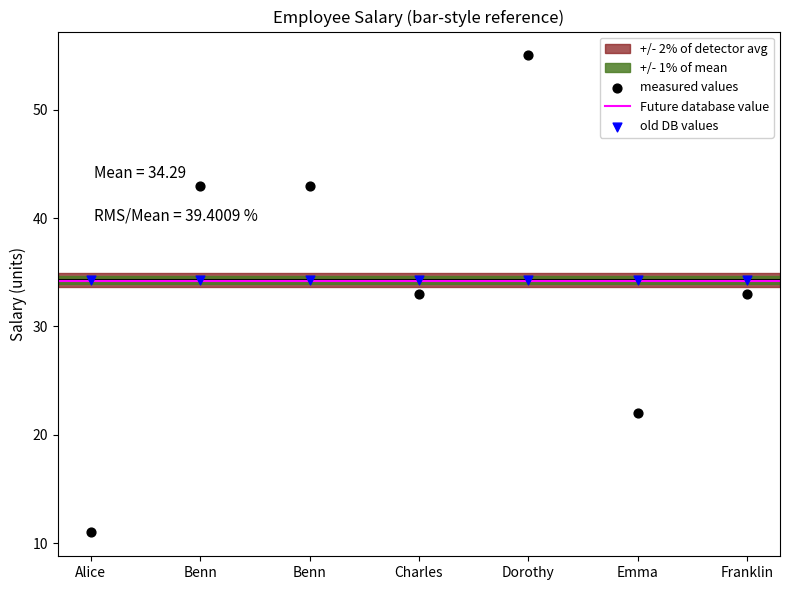

Which series reaches the minimum Y coordinate?

measured values